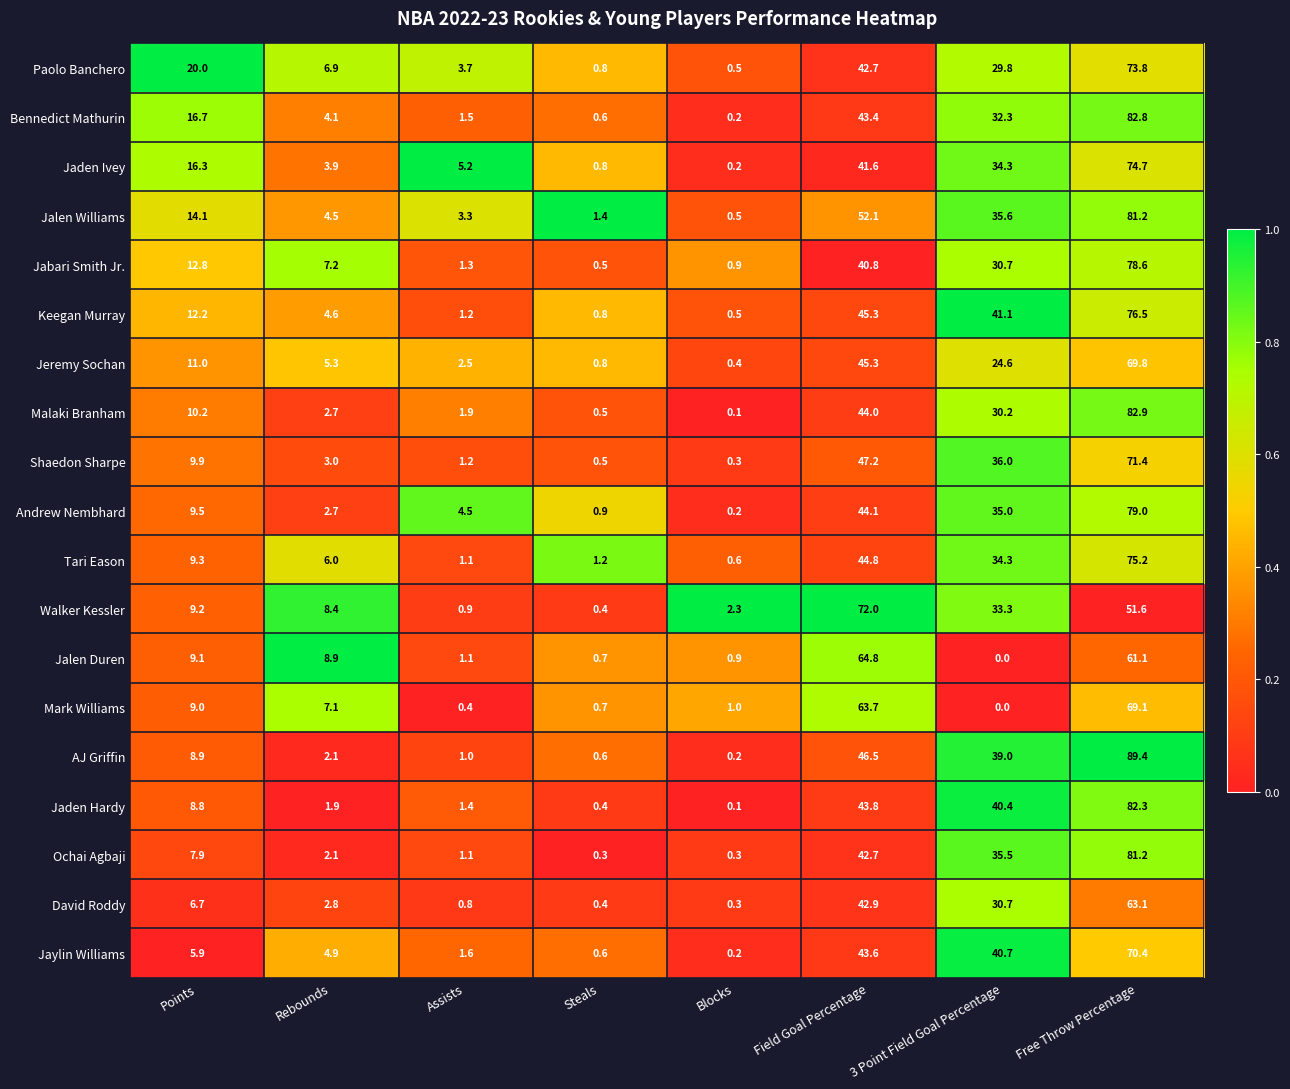

Is it true that Jalen Williams equals 50.8 at 3 Point Field Goal Percentage?

False